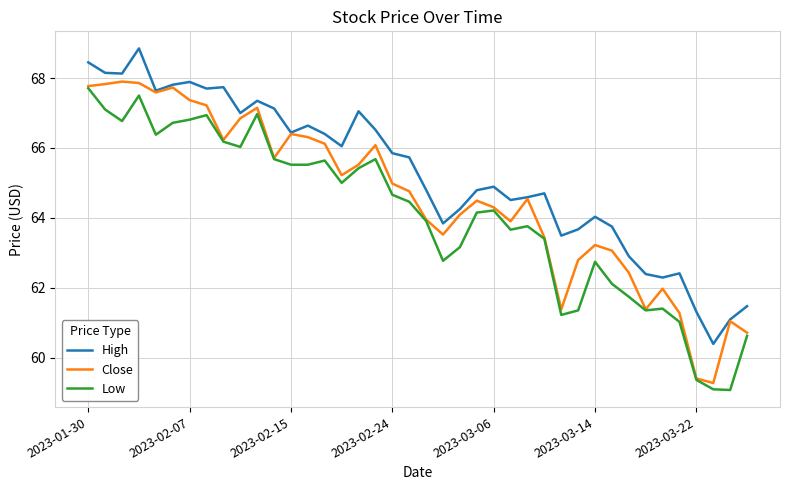

True or false: Low and High intersect in this chart.

False